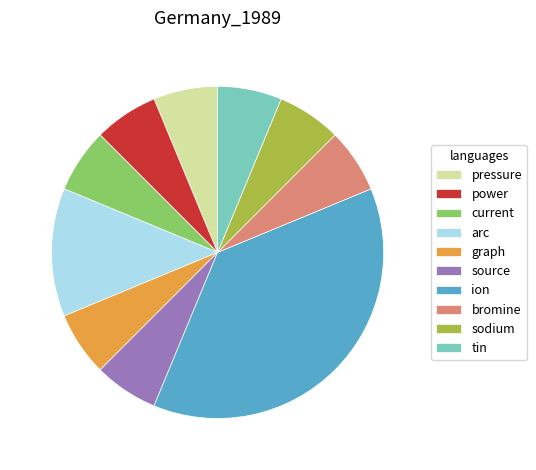

What is the largest slice in the pie chart?

ion